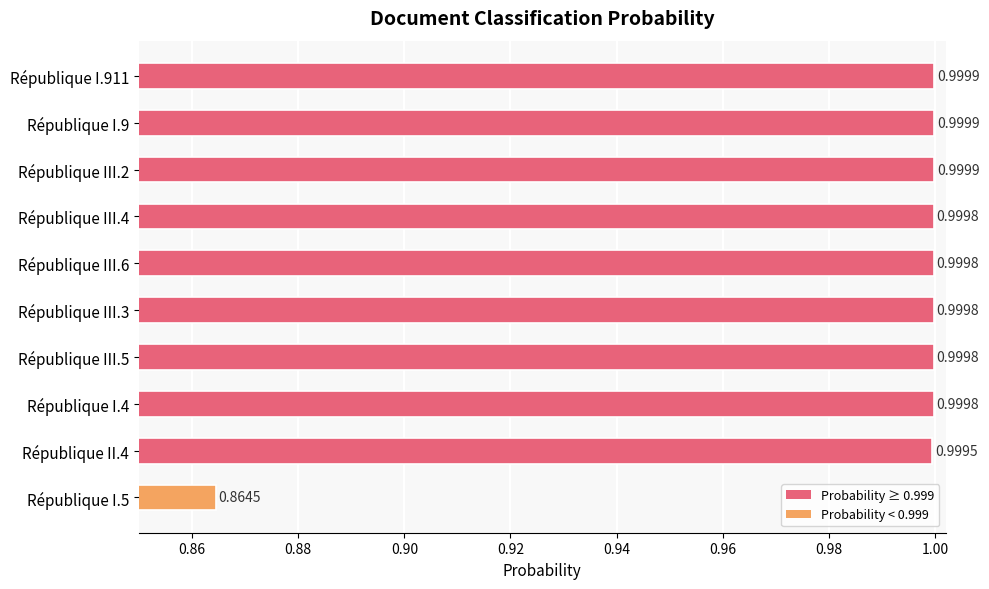

What is the sum of the values at République I.9 and République II.4?

2.0